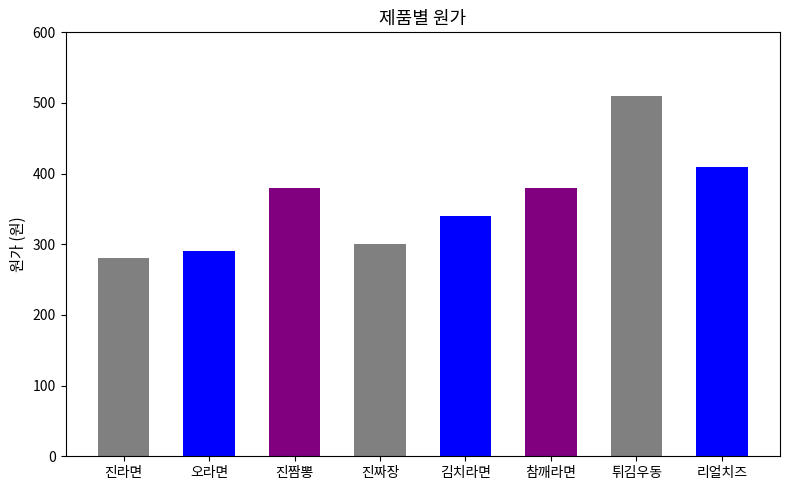

What is the value of the 8th bar from the left?

410